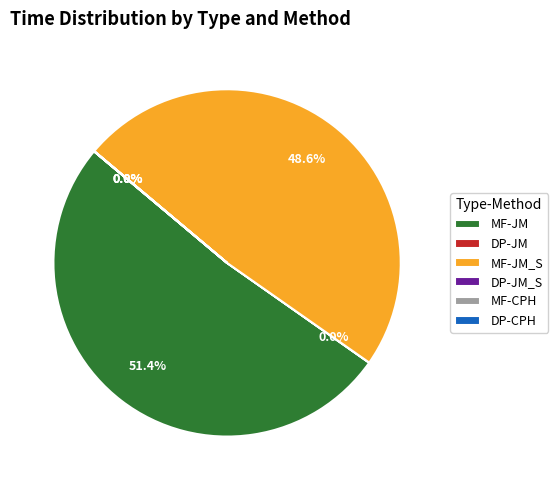

What is the majority slice?

MF-JM